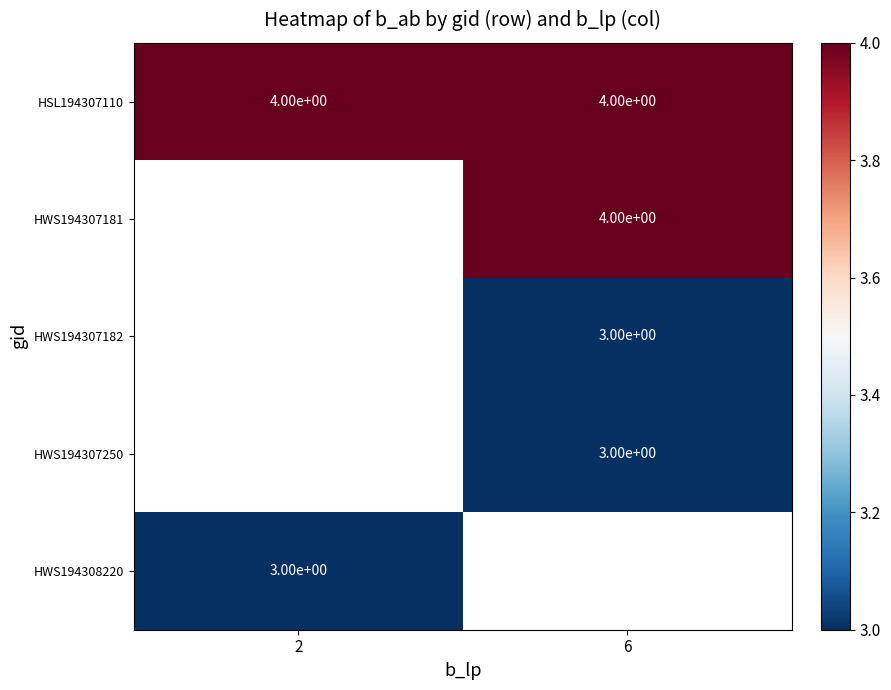

What value does the HSL194307110 series have at 6?

4